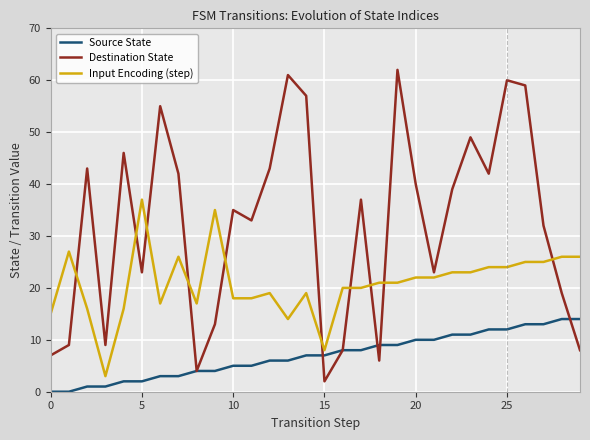

List the series in order of their overall mean, highest first.

Destination State, Input Encoding (step), Source State